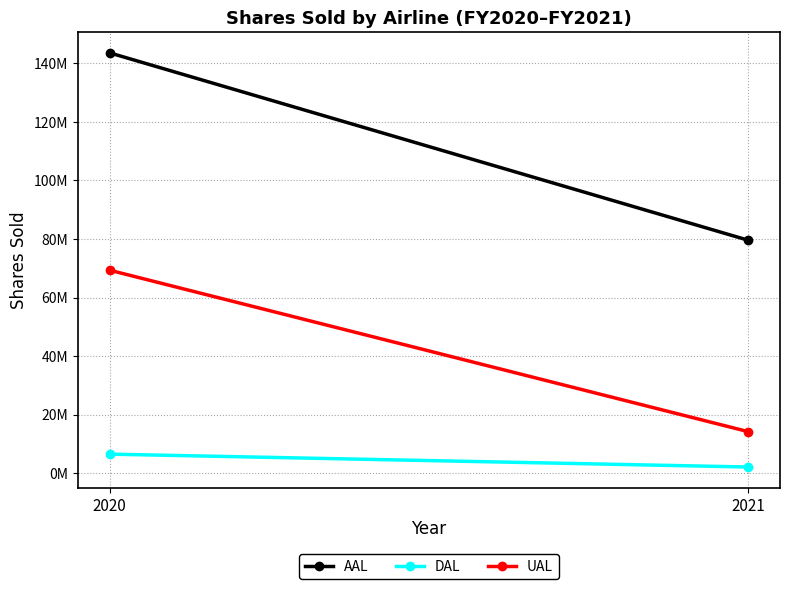

List the labels in order of AAL value, smallest first.

2021, 2020